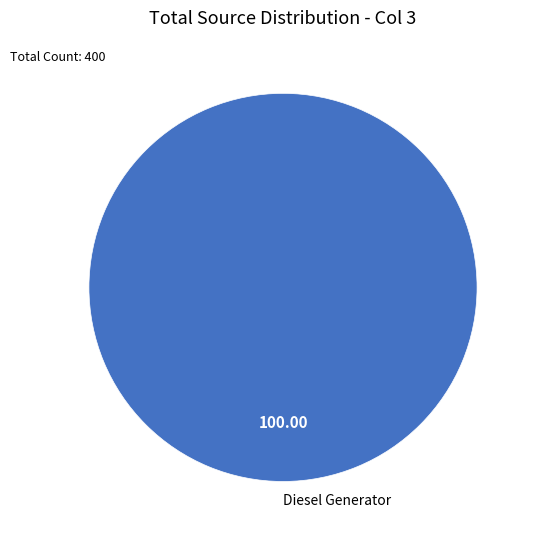

Rank the categories by value from highest to lowest.

Diesel Generator